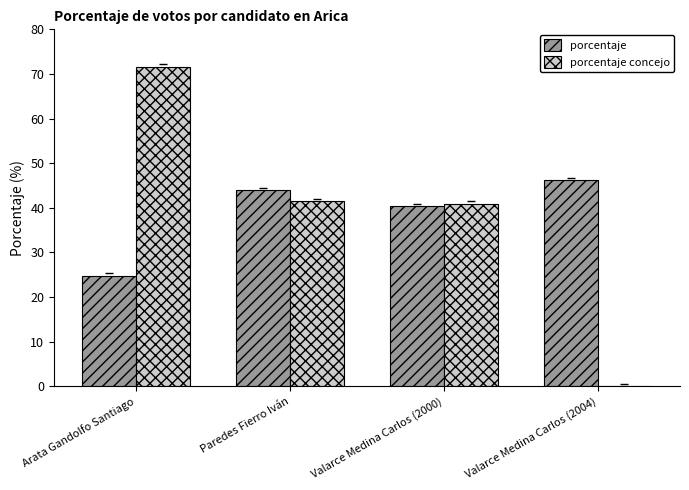

Is the value of porcentaje concejo at Valarce Medina Carlos (2004) greater than the value of porcentaje at Arata Gandolfo Santiago?

No